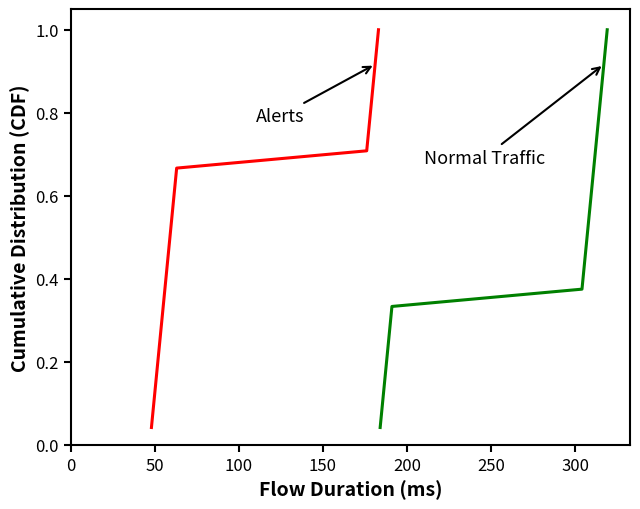

What is the label of the 7th point from the left?

300